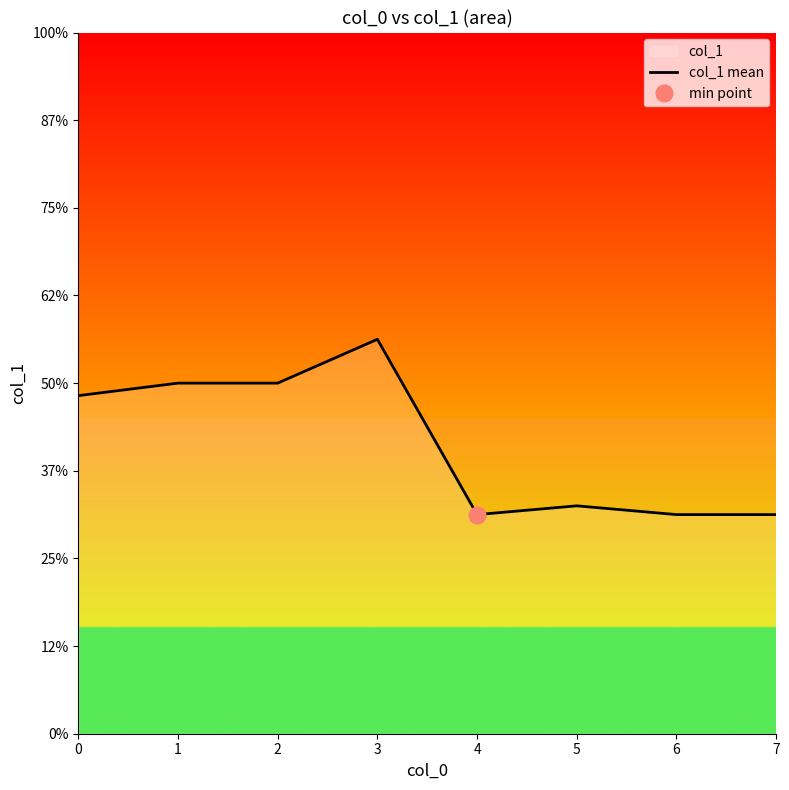

What is the average value?

3.3